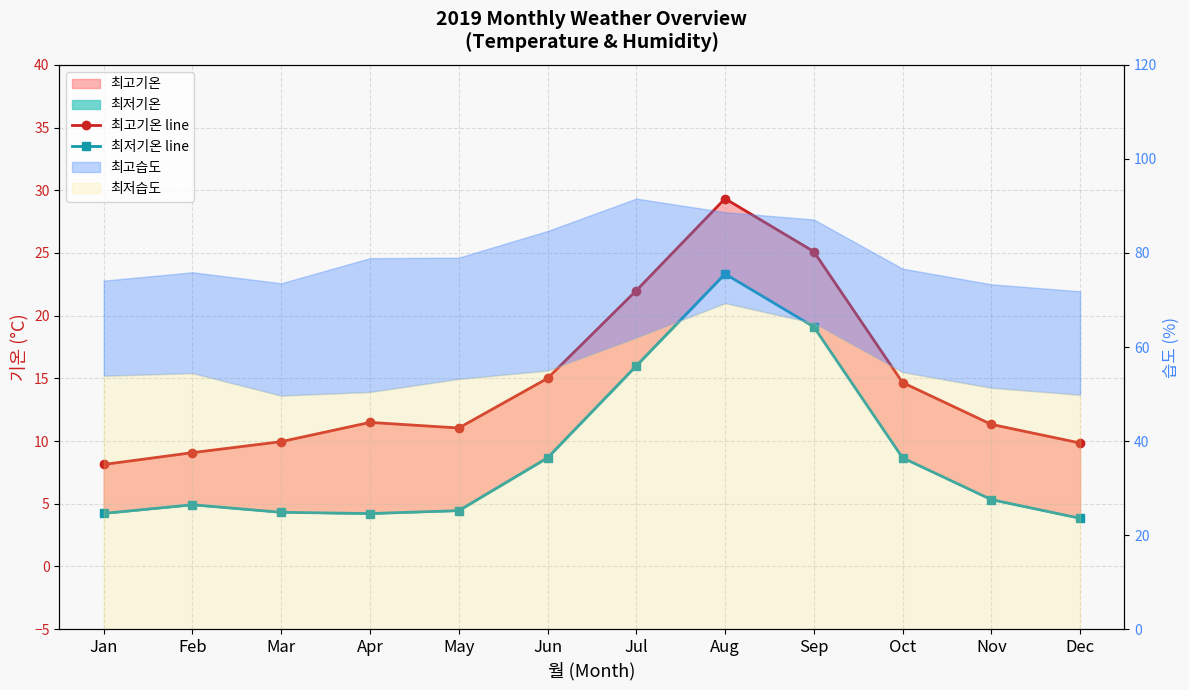

What is the sum of all 최고기온 line values?

177.0